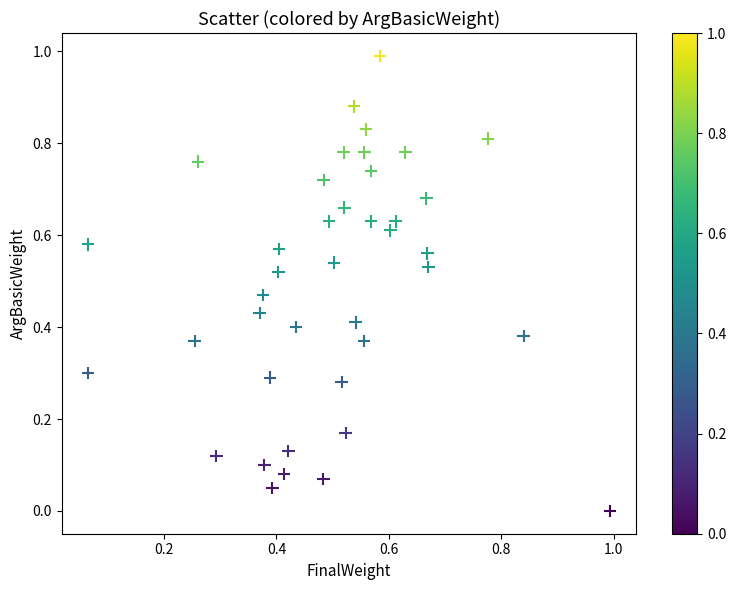

What is the range of Y values (max minus min)?

1.0